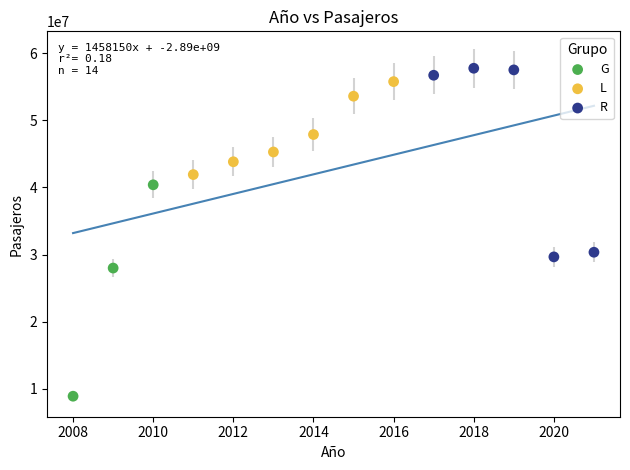

Which series reaches the maximum Y coordinate?

R